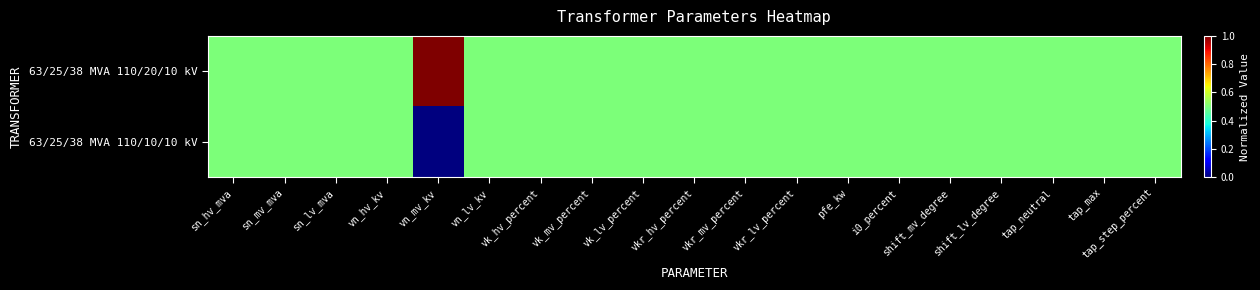

Reading left to right, transcribe all the data shown in this chart.

63/25/38 MVA 110/20/10 kV: sn_hv_mva=0.5	sn_mv_mva=0.5	sn_lv_mva=0.5	vn_hv_kv=0.5	vn_mv_kv=1.0	vn_lv_kv=0.5	vk_hv_percent=0.5	vk_mv_percent=0.5	vk_lv_percent=0.5	vkr_hv_percent=0.5	vkr_mv_percent=0.5	vkr_lv_percent=0.5	pfe_kw=0.5	i0_percent=0.5	shift_mv_degree=0.5	shift_lv_degree=0.5	tap_neutral=0.5	tap_max=0.5	tap_step_percent=0.5
63/25/38 MVA 110/10/10 kV: sn_hv_mva=0.5	sn_mv_mva=0.5	sn_lv_mva=0.5	vn_hv_kv=0.5	vn_mv_kv=0.0	vn_lv_kv=0.5	vk_hv_percent=0.5	vk_mv_percent=0.5	vk_lv_percent=0.5	vkr_hv_percent=0.5	vkr_mv_percent=0.5	vkr_lv_percent=0.5	pfe_kw=0.5	i0_percent=0.5	shift_mv_degree=0.5	shift_lv_degree=0.5	tap_neutral=0.5	tap_max=0.5	tap_step_percent=0.5